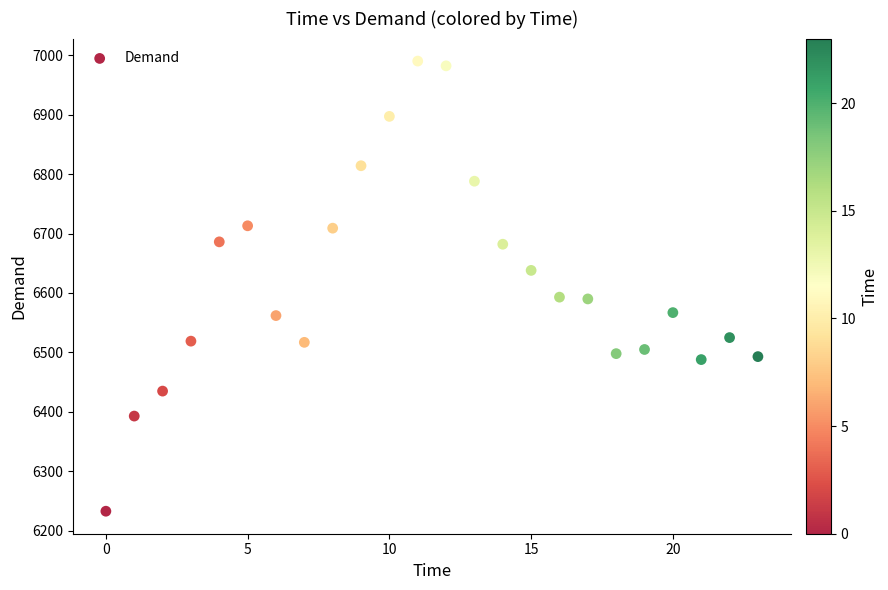

What is the range of Y values (max minus min)?

757